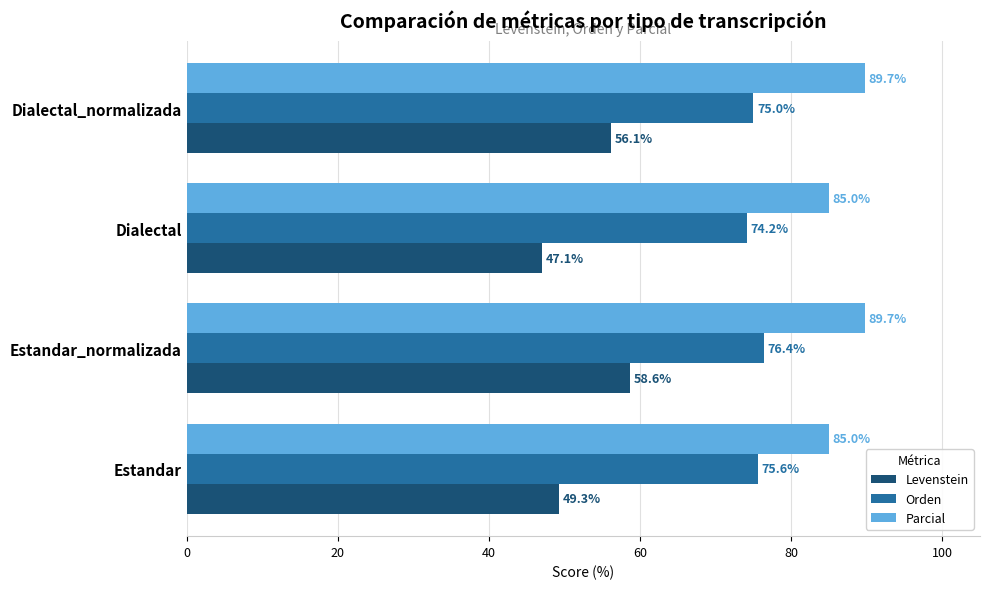

What value does the Parcial series have at Estandar?

85.0